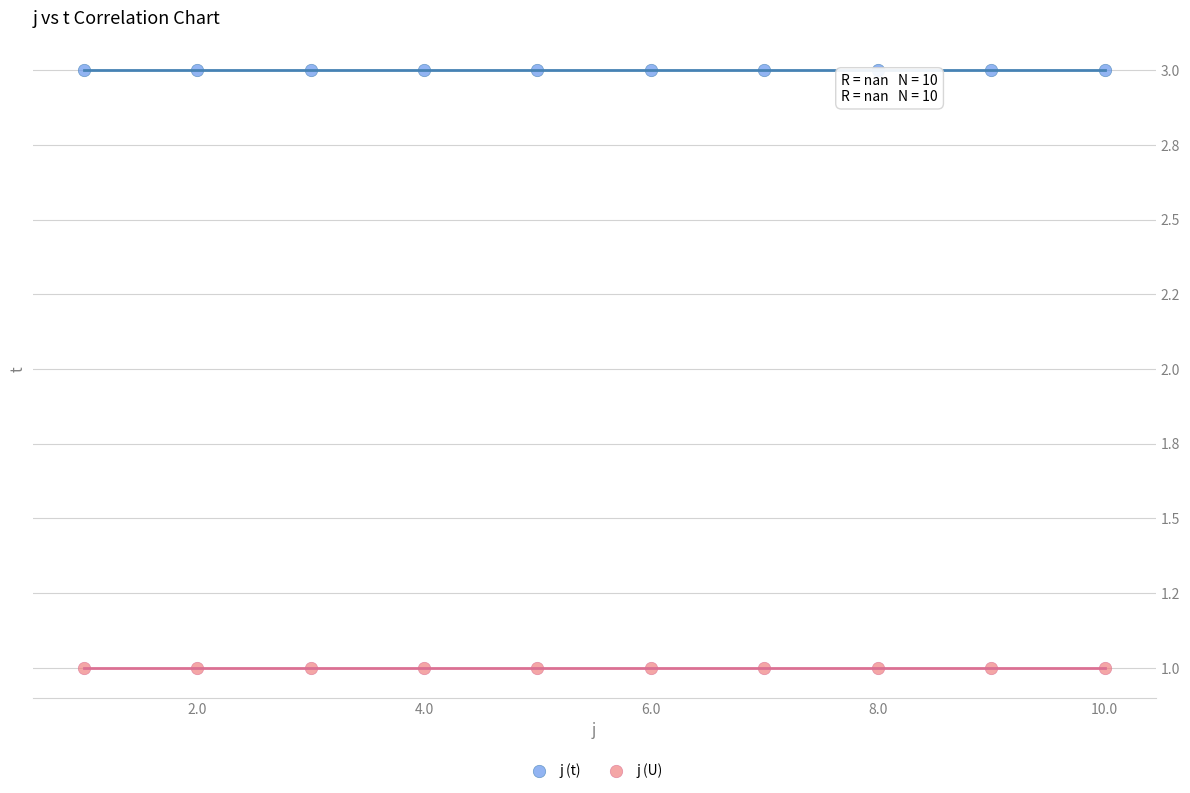

What are all the series names shown in the legend?

j (t), j (U)